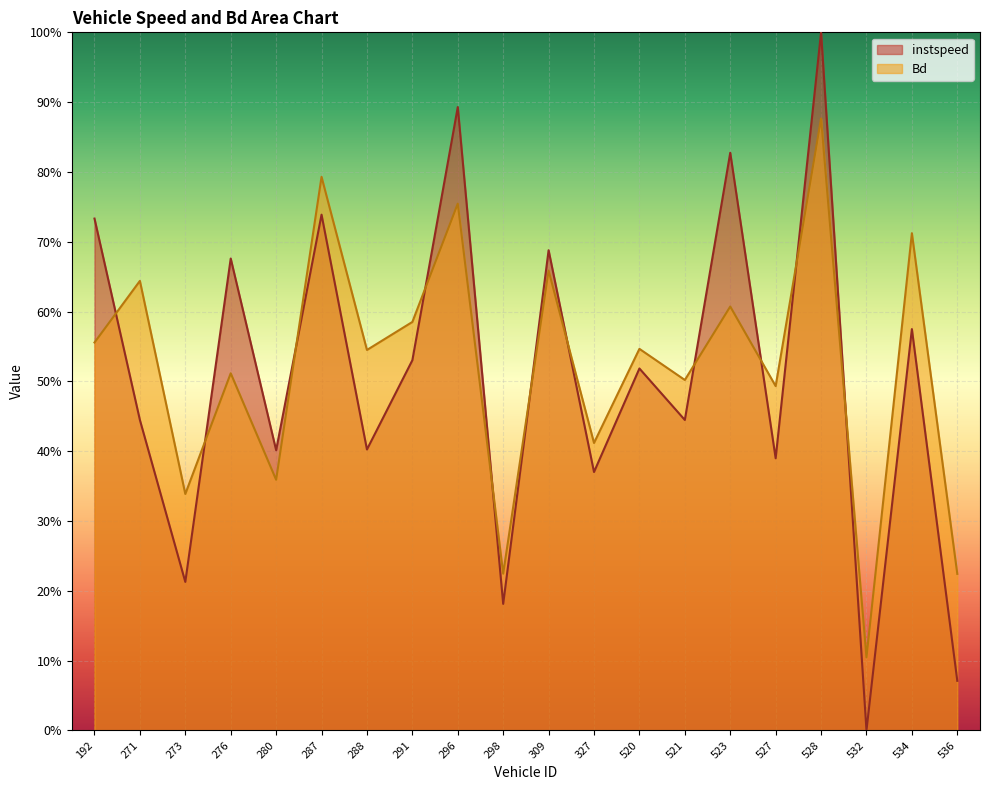

What are all the series names shown in the legend?

instspeed, Bd